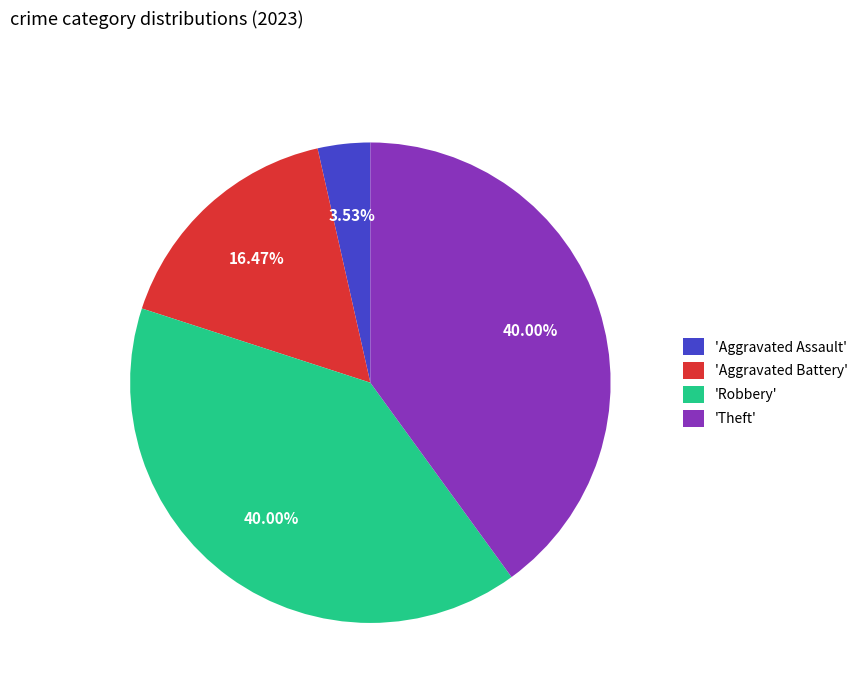

Is the sum of 'Robbery' and 'Aggravated Battery' greater than half?

Yes